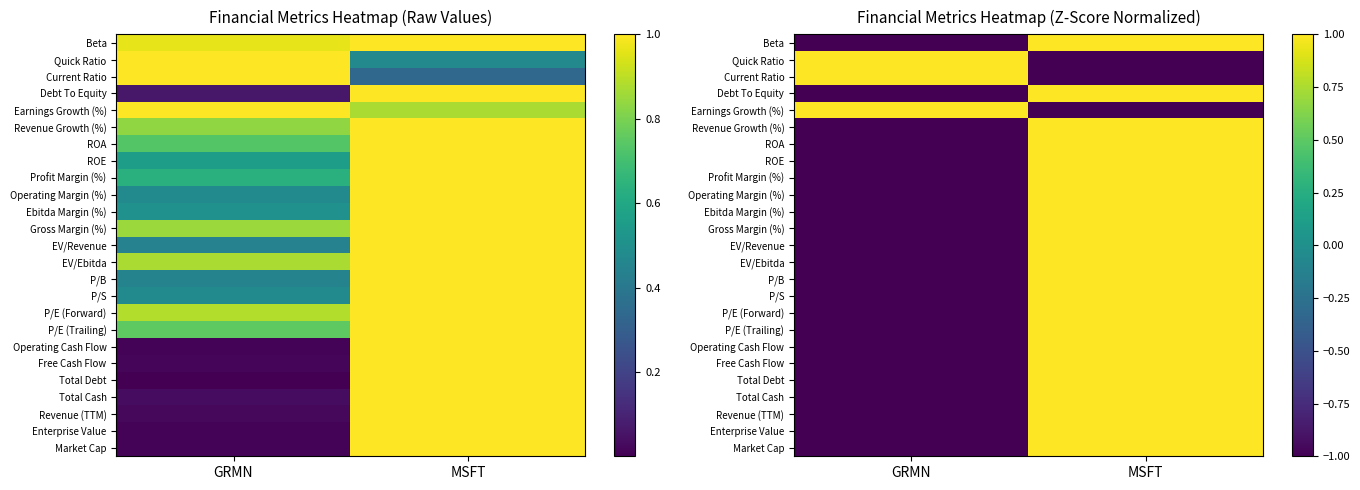

How many values in the Enterprise Value series are below 1?

1